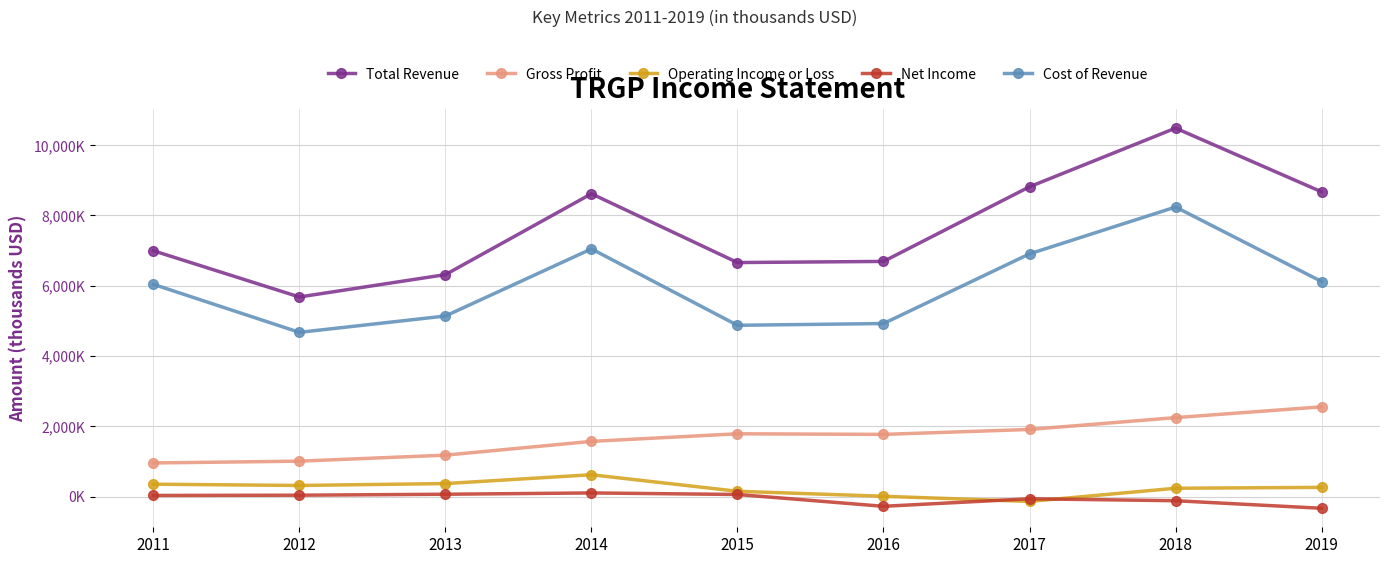

What are all the series names shown in the legend?

Total Revenue, Gross Profit, Operating Income or Loss, Net Income, Cost of Revenue